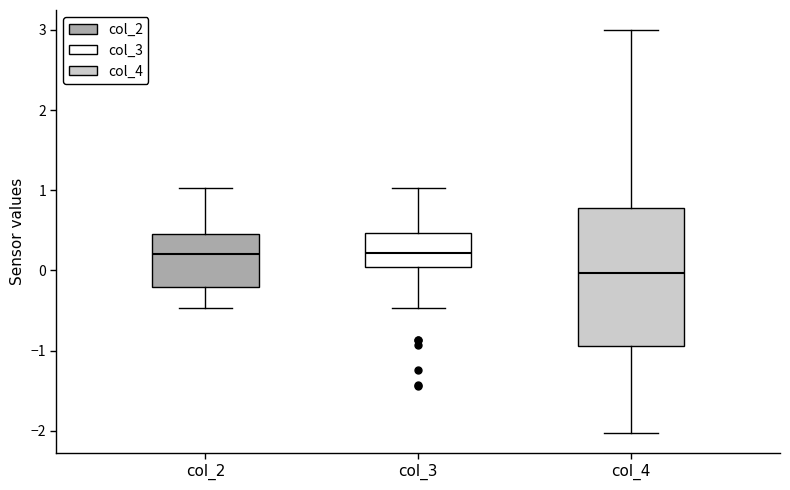

Where is the lower edge of the box for col_2 on the y-axis? The values are not printed on the chart, so give them approximately, as read against the axis.

-0.2